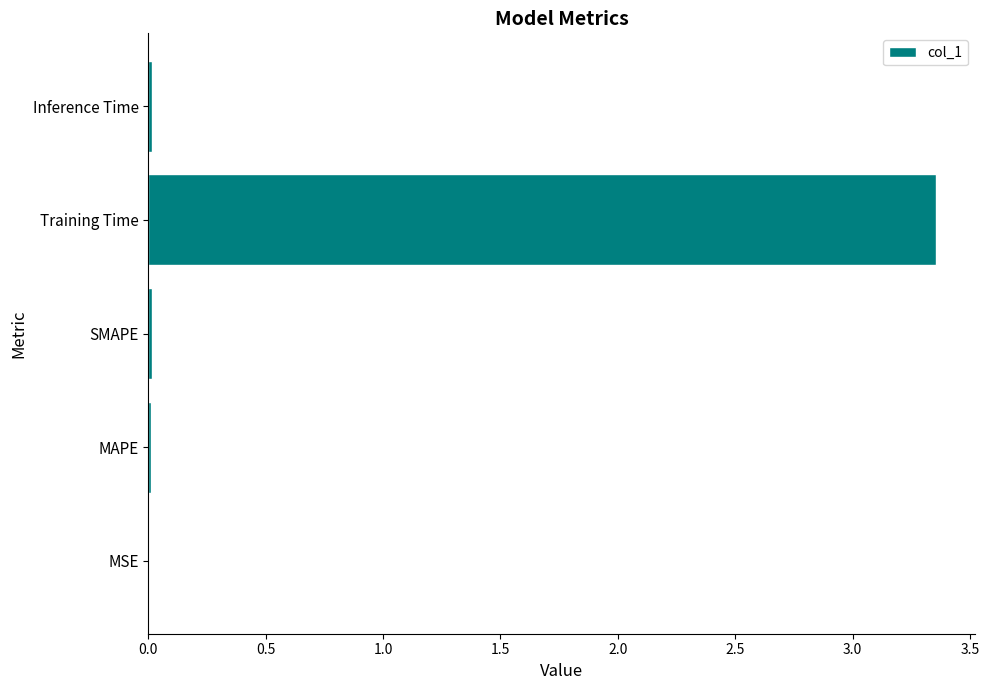

The chart shows a value of 0.0 at MAPE. True or false?

True